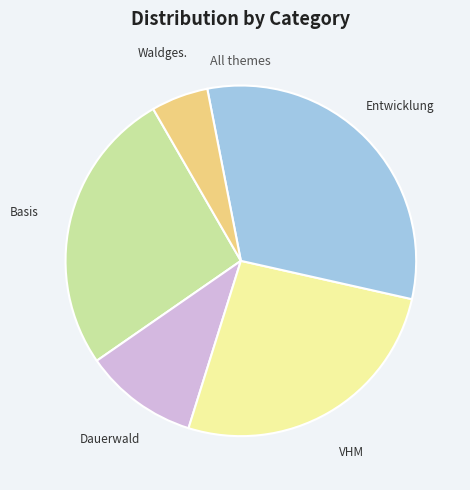

Is there a majority slice in this chart?

No